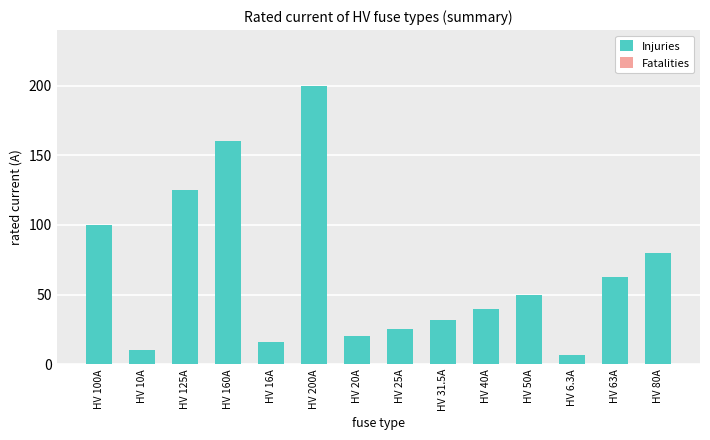

The chart shows a value of 39.8 at HV 160A. True or false?

False